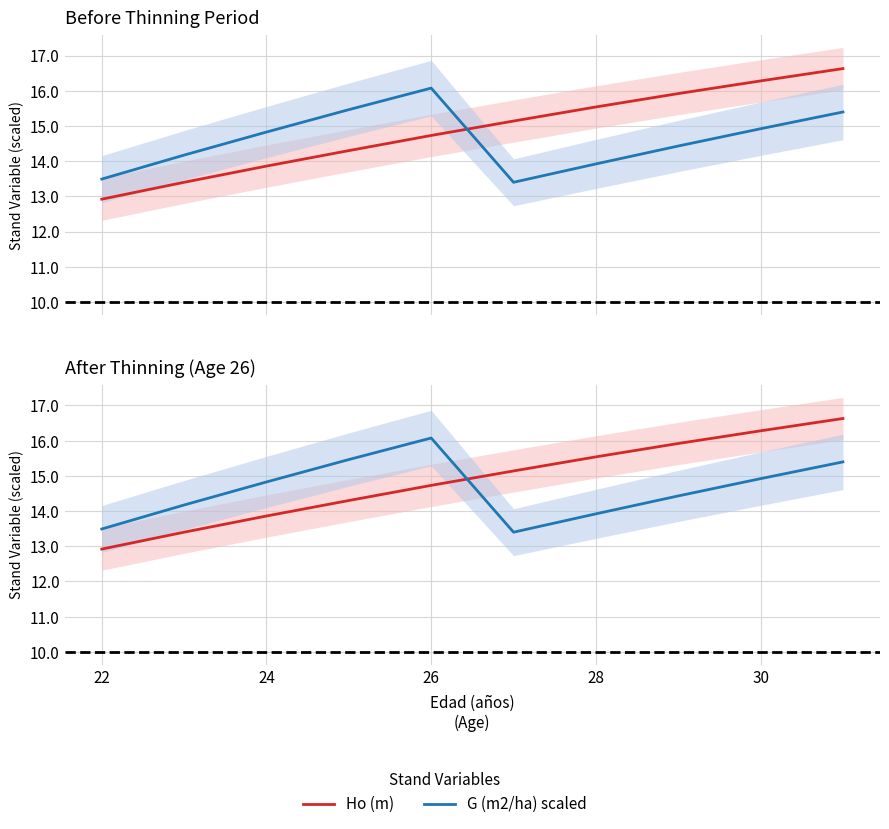

The Ho (m) series shows 28.6 at 30. True or false?

False